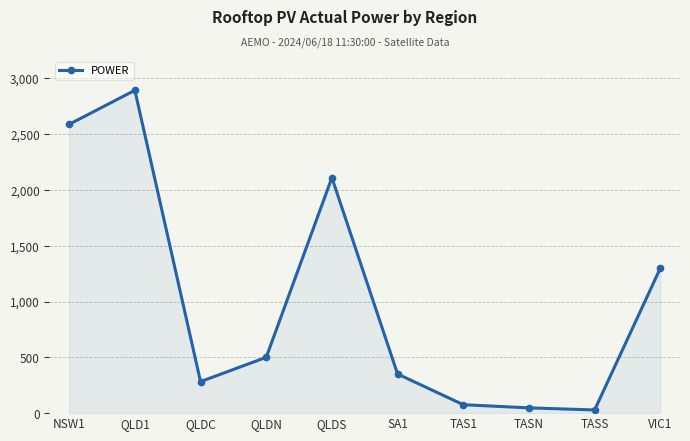

Reading left to right, list all the values displayed in this chart.

NSW1=2587.9	QLD1=2892.6	QLDC=282.5	QLDN=500.3	QLDS=2109.8	SA1=350.7	TAS1=75.6	TASN=47.3	TASS=28.4	VIC1=1298.2